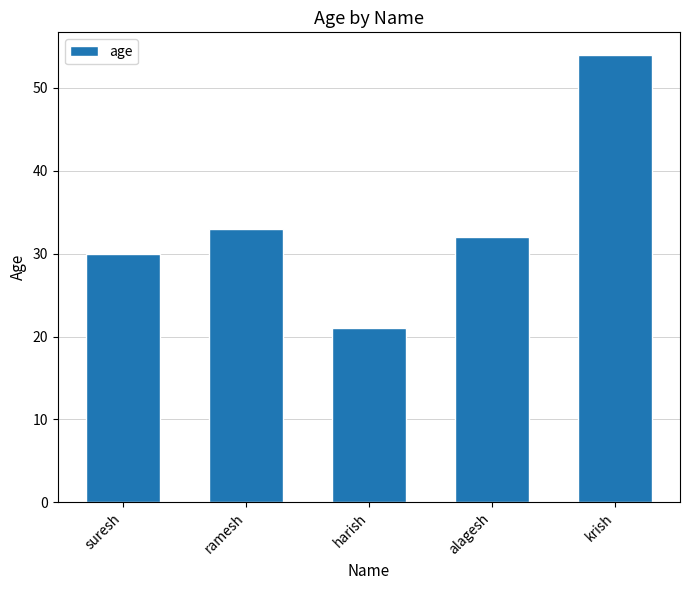

The value at harish is 21. True or false?

True